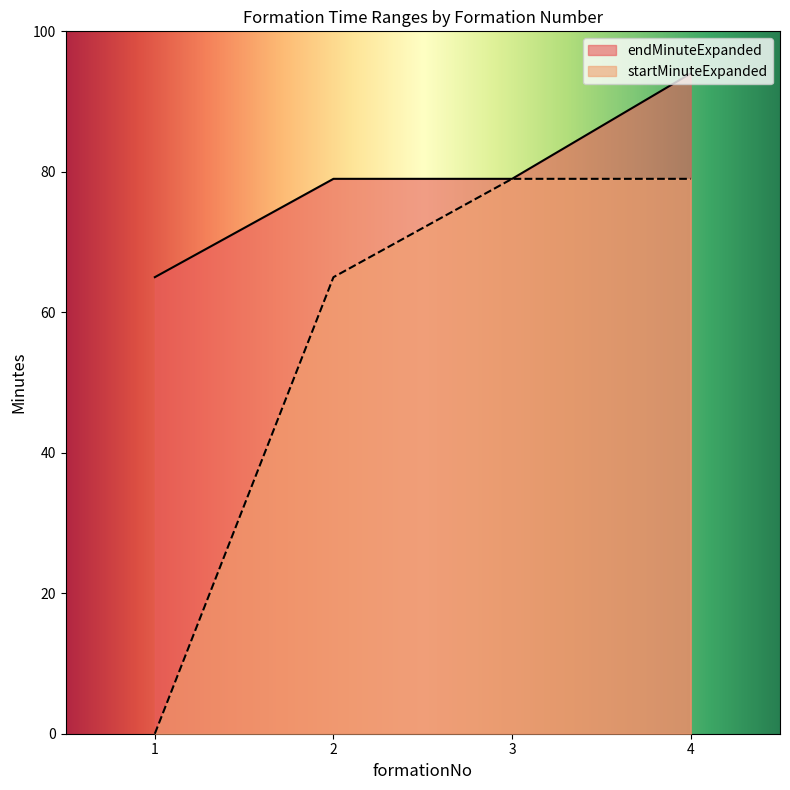

At which category is the sum across all series the highest?

4